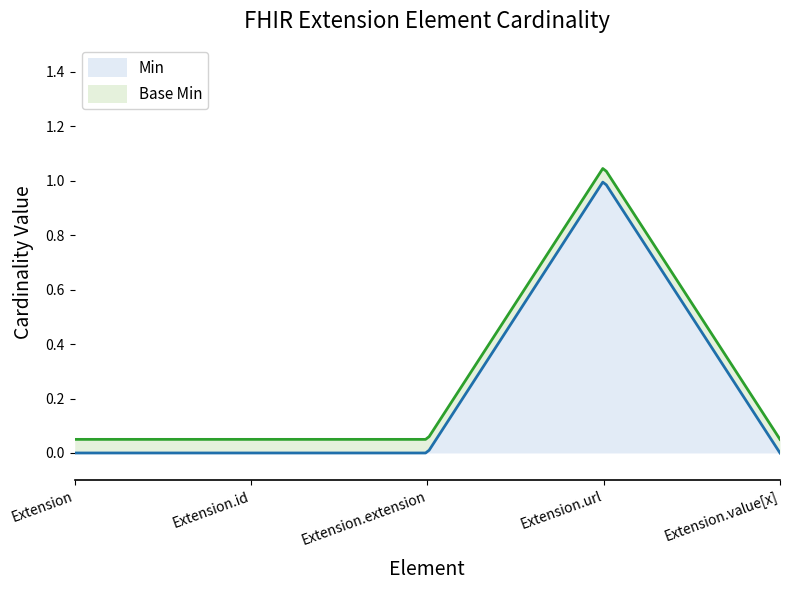

Reading left to right, what are all the values shown in this chart?

Min: Extension=0	Extension.id=0	Extension.extension=0	Extension.url=1	Extension.value[x]=0
Base Min: Extension=0	Extension.id=0	Extension.extension=0	Extension.url=1	Extension.value[x]=0